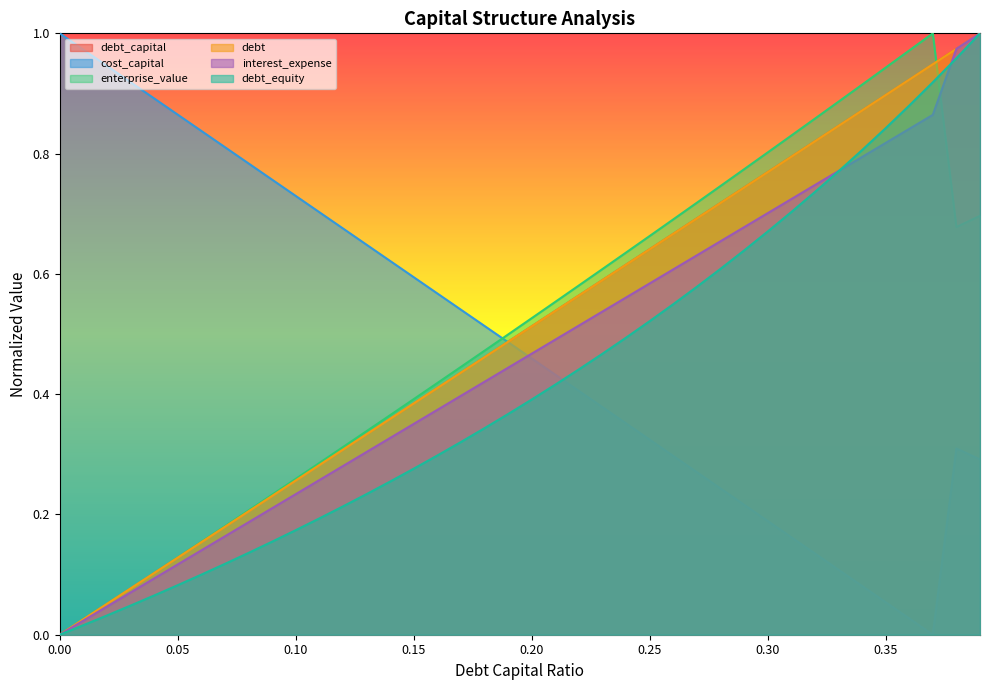

What is the total value across all series at 0.32?

4.1